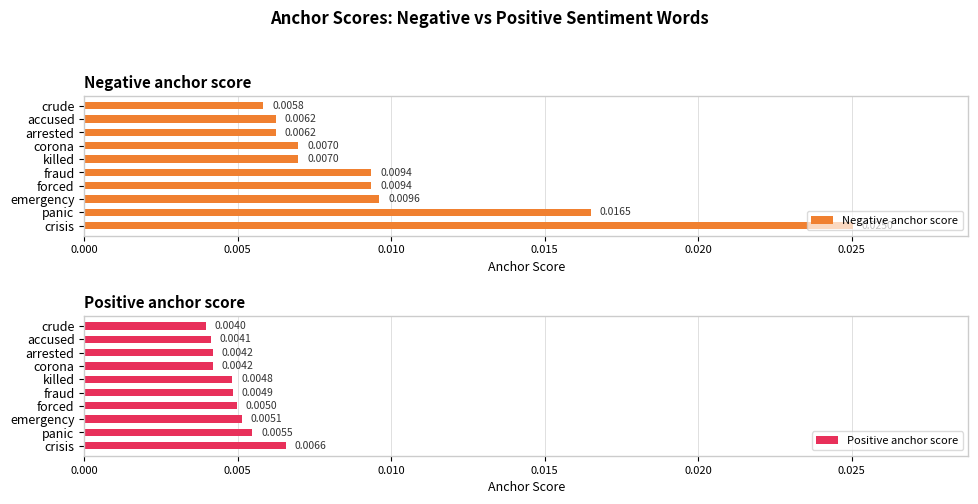

At which label does Negative anchor score reach its minimum?

crude